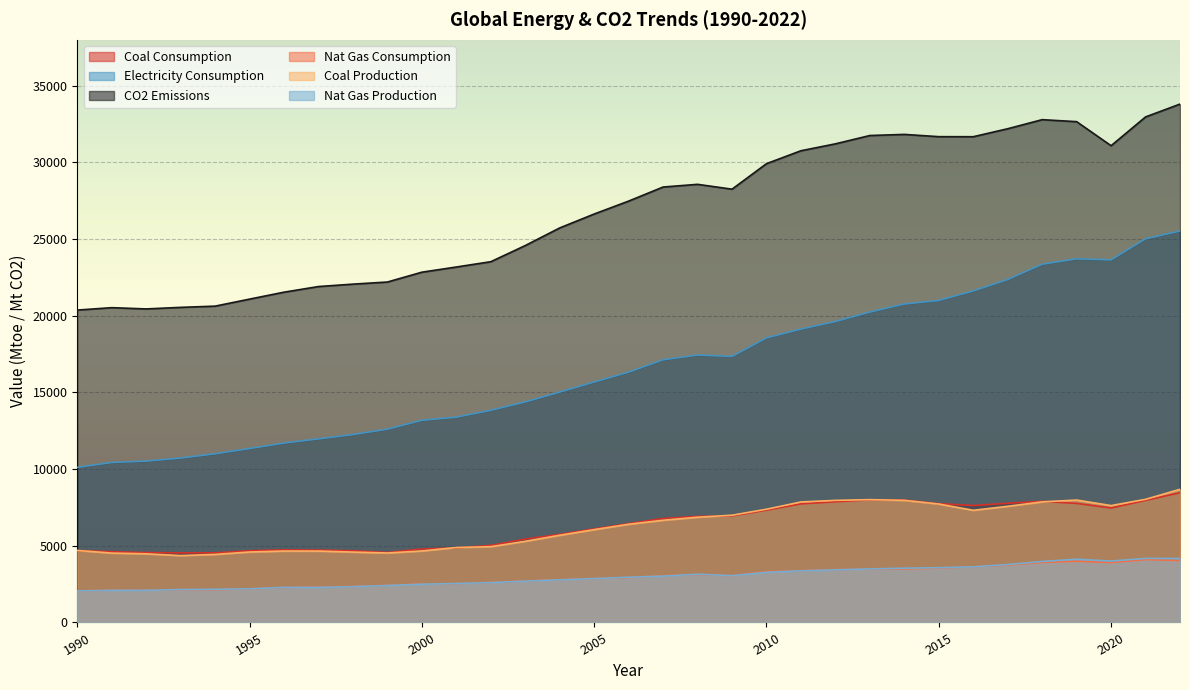

The value of Coal Production at 2005 is 2782. True or false?

False